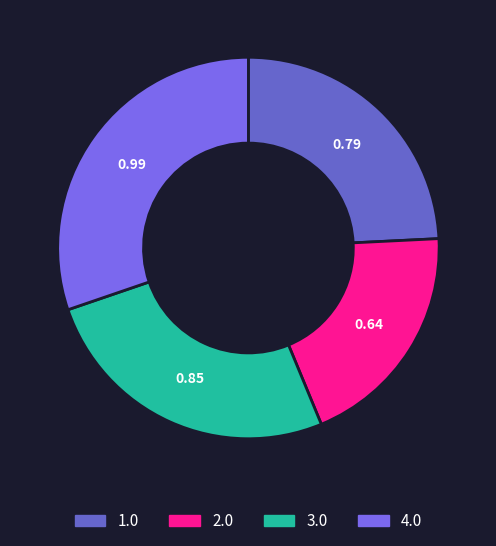

What is the largest slice in the pie chart?

4.0